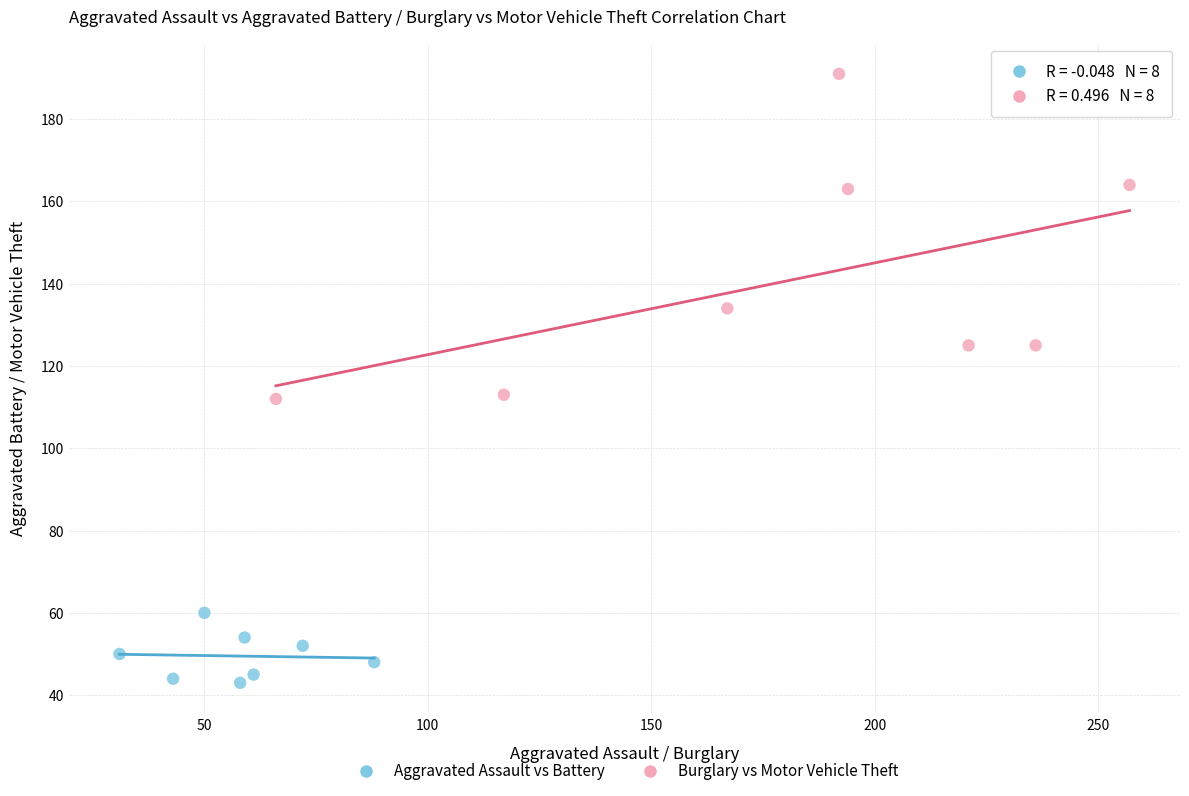

Which series reaches the minimum Y coordinate?

Aggravated Assault vs Battery